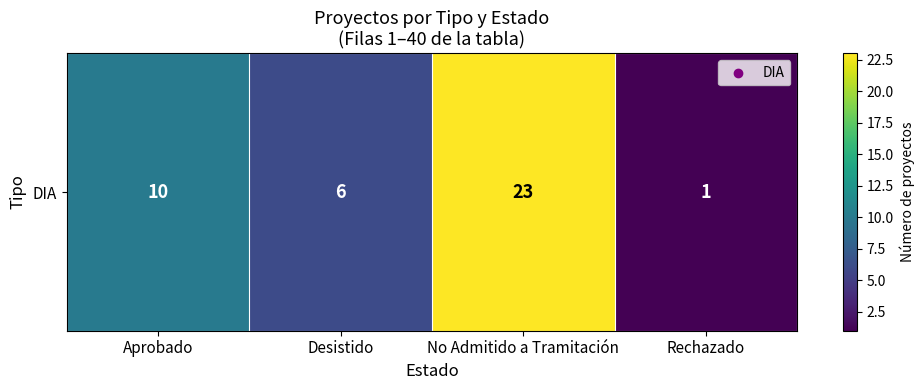

What is the approximate value at Aprobado, to the nearest 10?

10